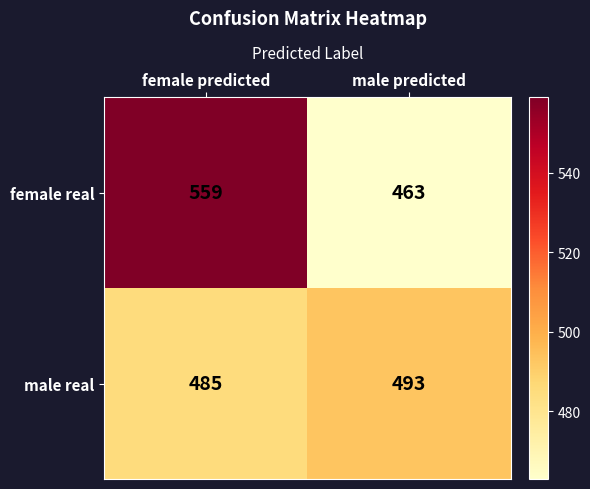

List the series in order of their overall mean, highest first.

female real, male real